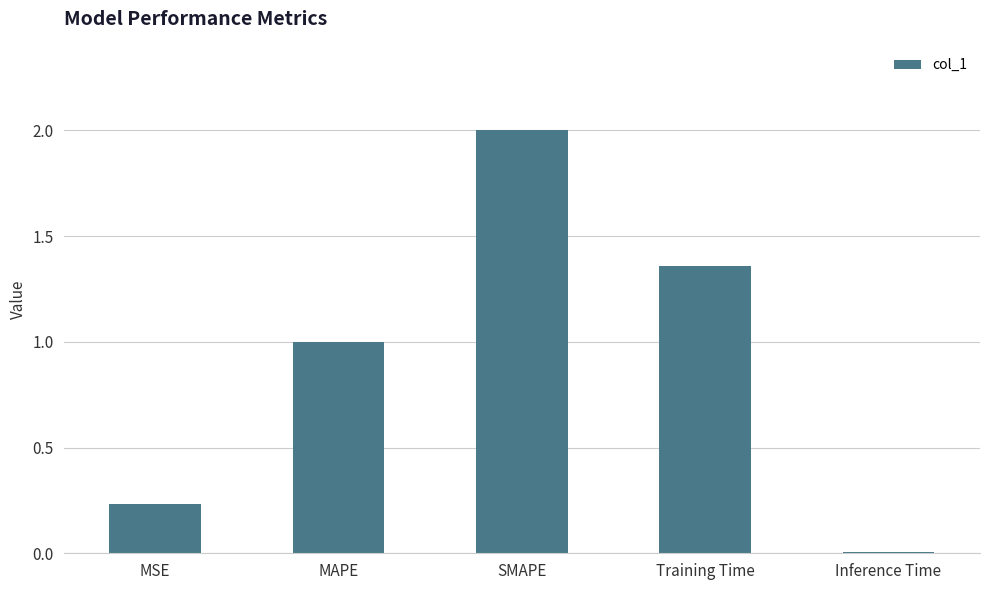

Rank the categories by value from highest to lowest.

SMAPE, Training Time, MAPE, MSE, Inference Time